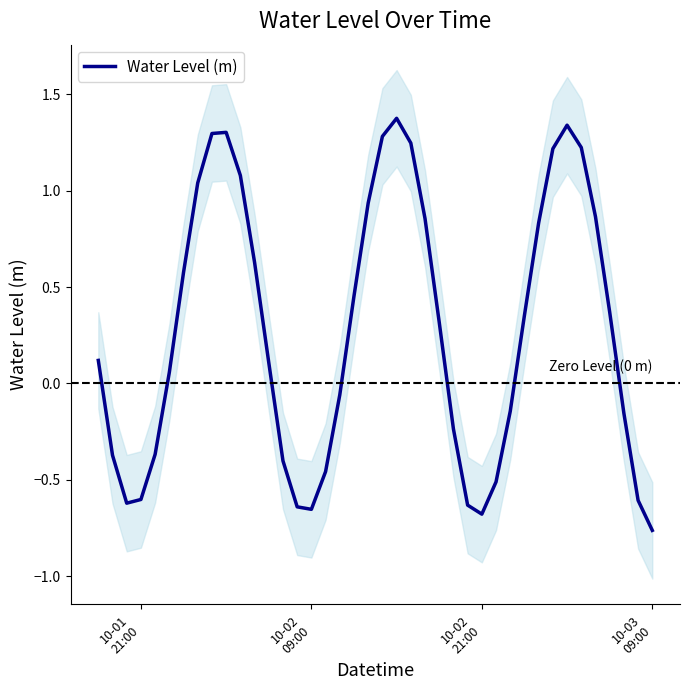

How many interior local peaks (higher than both neighbors) does the data have?

3